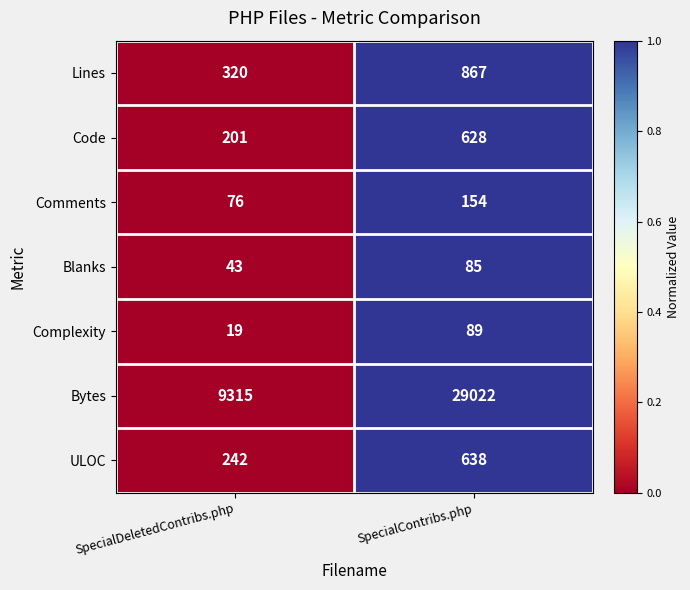

What is the maximum value shown in the chart?

29022